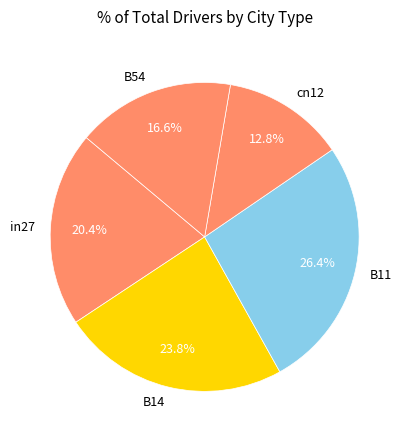

True or false: cn12 accounts for 13% of the total.

True